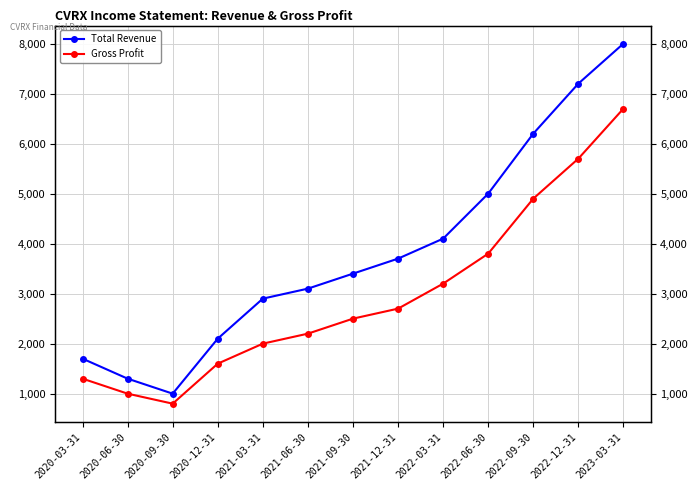

Does the chart have visible grid lines?

Yes